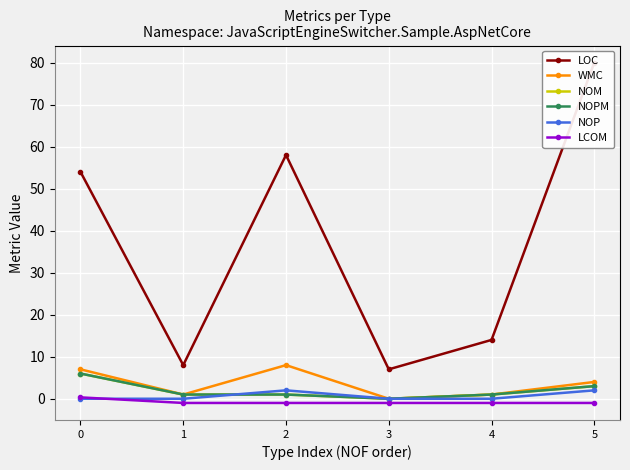

Where is the first local minimum for NOM?

3